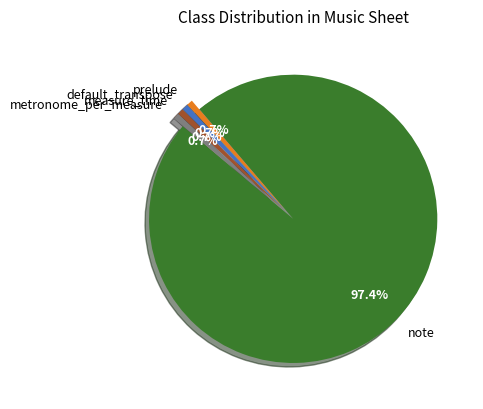

How many segments does this pie chart have?

5